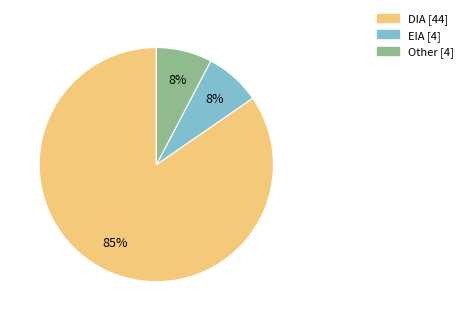

To the nearest percent, what is the combined percentage of DIA [44] and EIA [4]?

92%